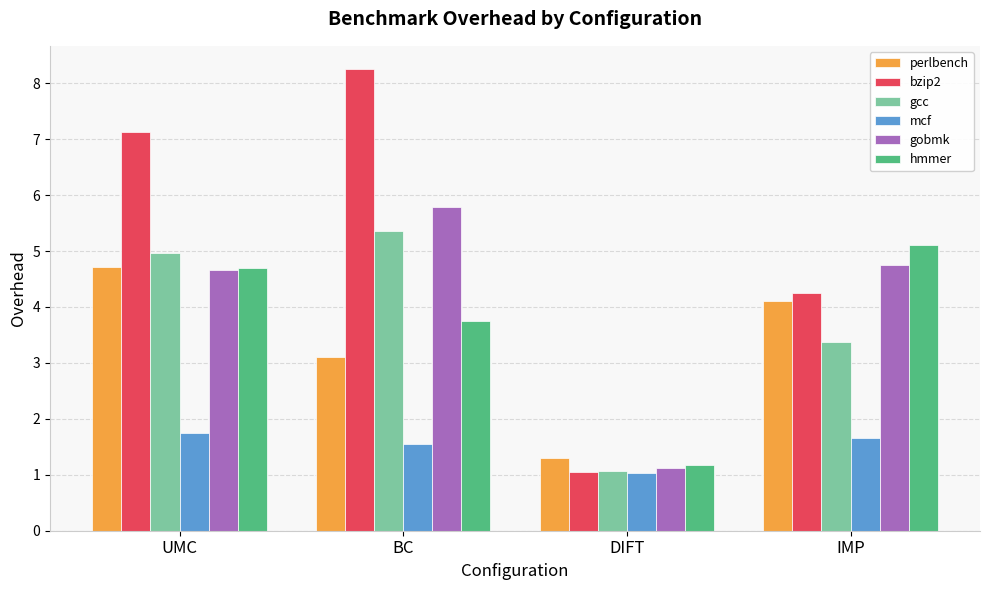

The value of gcc at DIFT is 1.1. True or false?

True